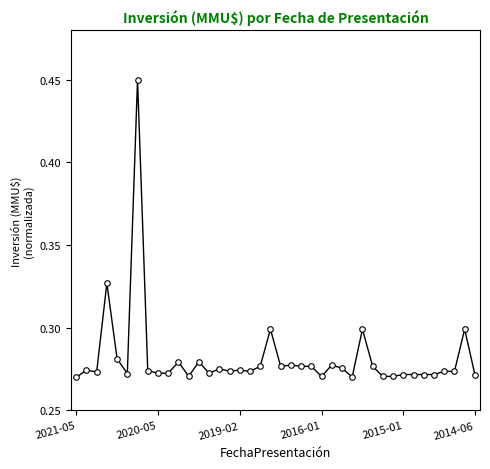

What is the sum of all values?

11.3